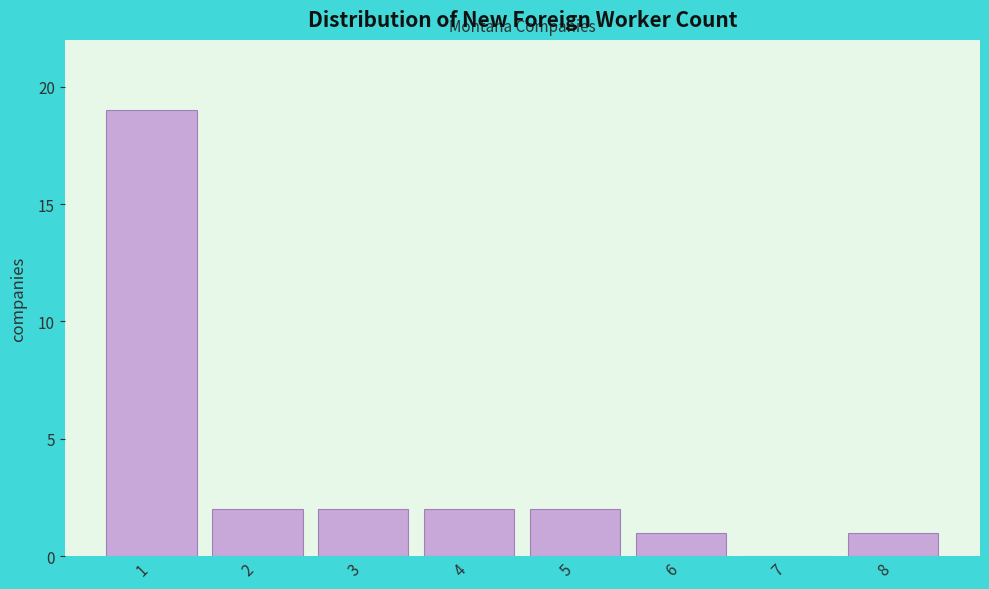

Reading left to right, list every bar in this chart as the range it spans on the x-axis followed by its height. The values are not printed on the chart, so give them approximately, as read against the axis.

0.5 to 1.5: 19
1.5 to 2.5: 2
2.5 to 3.5: 2
3.5 to 4.5: 2
4.5 to 5.5: 2
5.5 to 6.5: 1
6.5 to 7.5: 0
7.5 to 8.5: 1